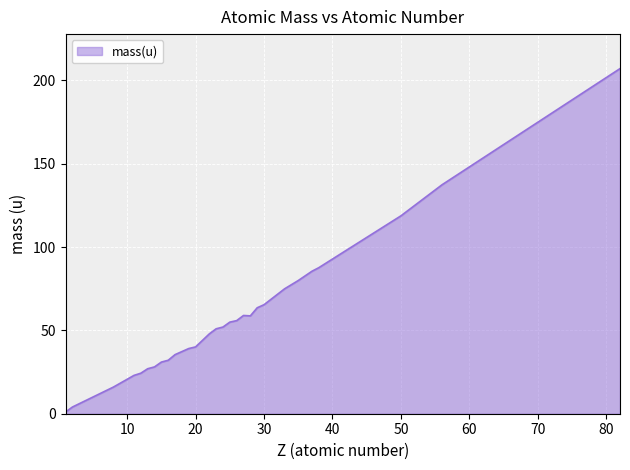

How many lines are shown in the chart?

1